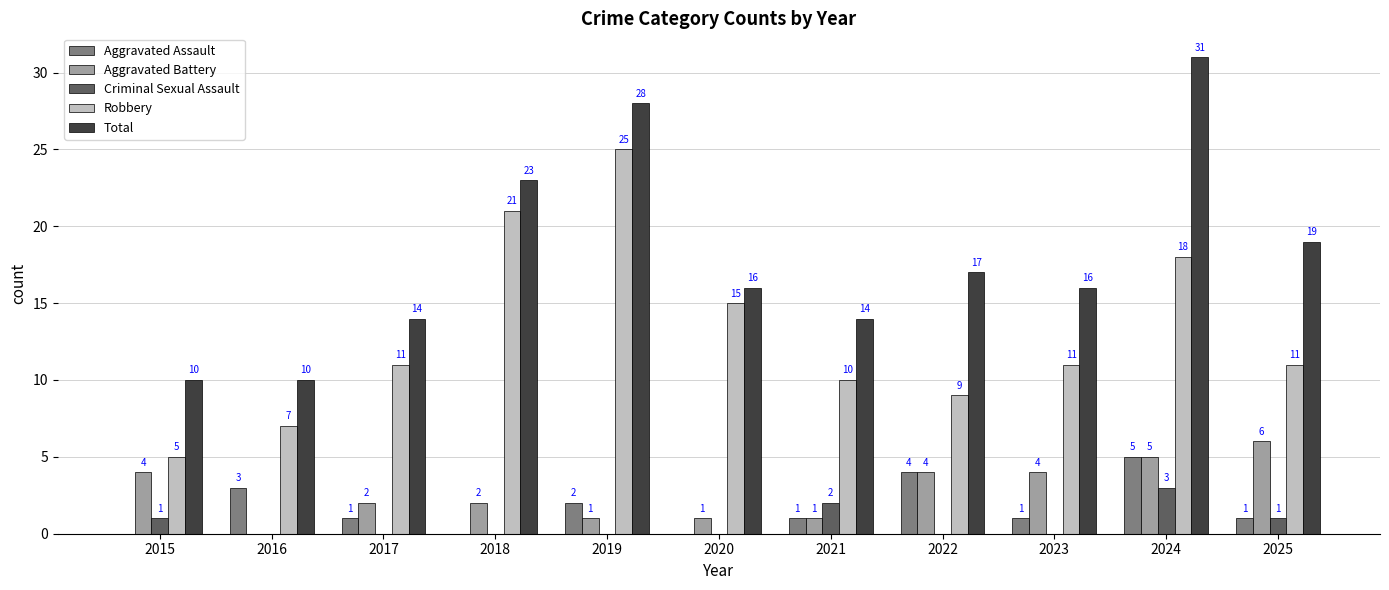

The Robbery series shows 18 at 2024. True or false?

True